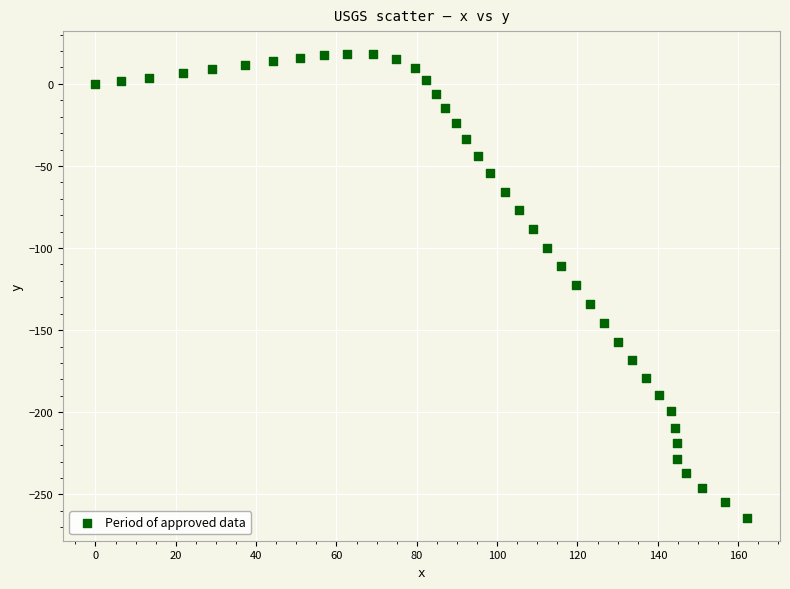

What is the range of Y values (max minus min)?

282.1